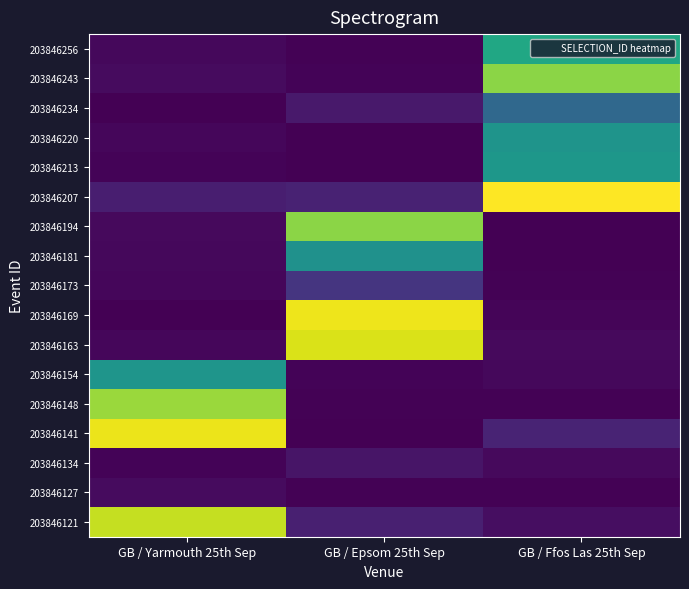

How many categories are shown in the chart?

3